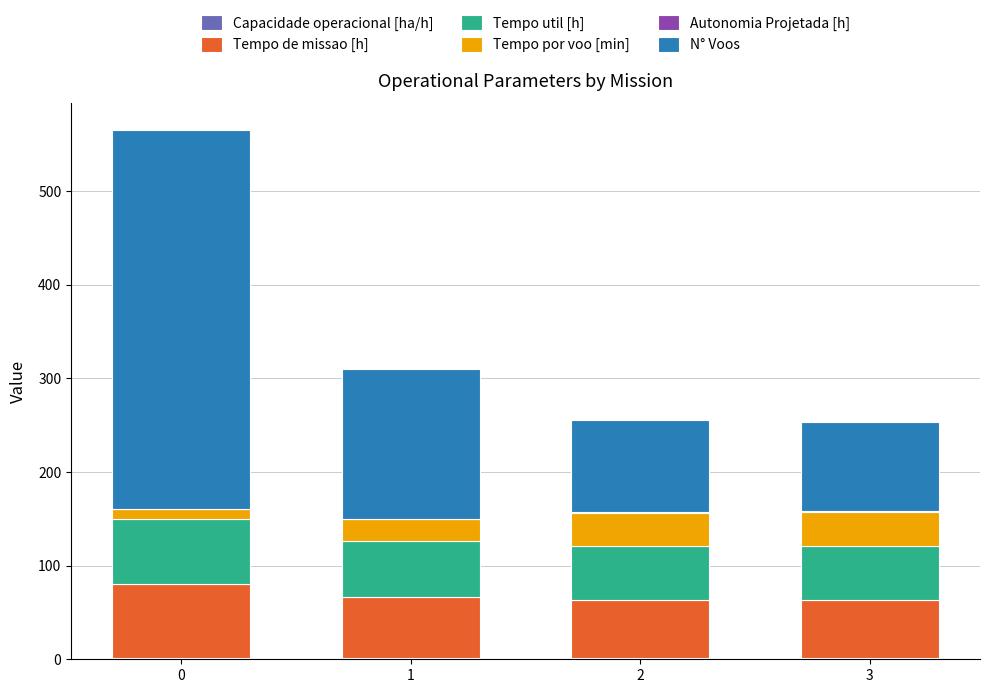

How many categories are shown in the chart?

4